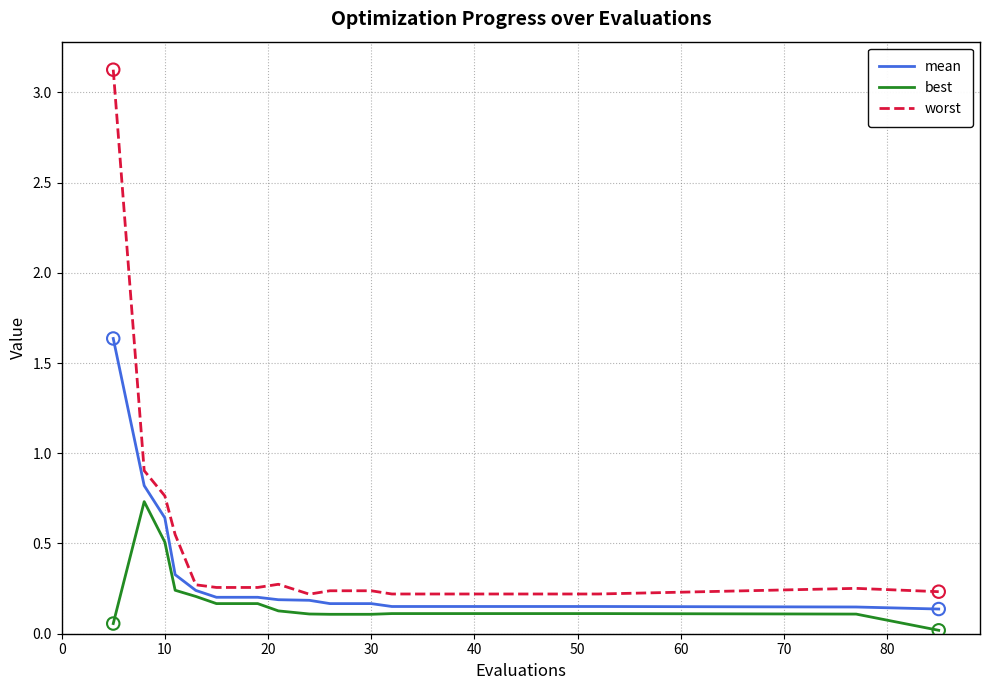

What is the maximum value for best?

0.7